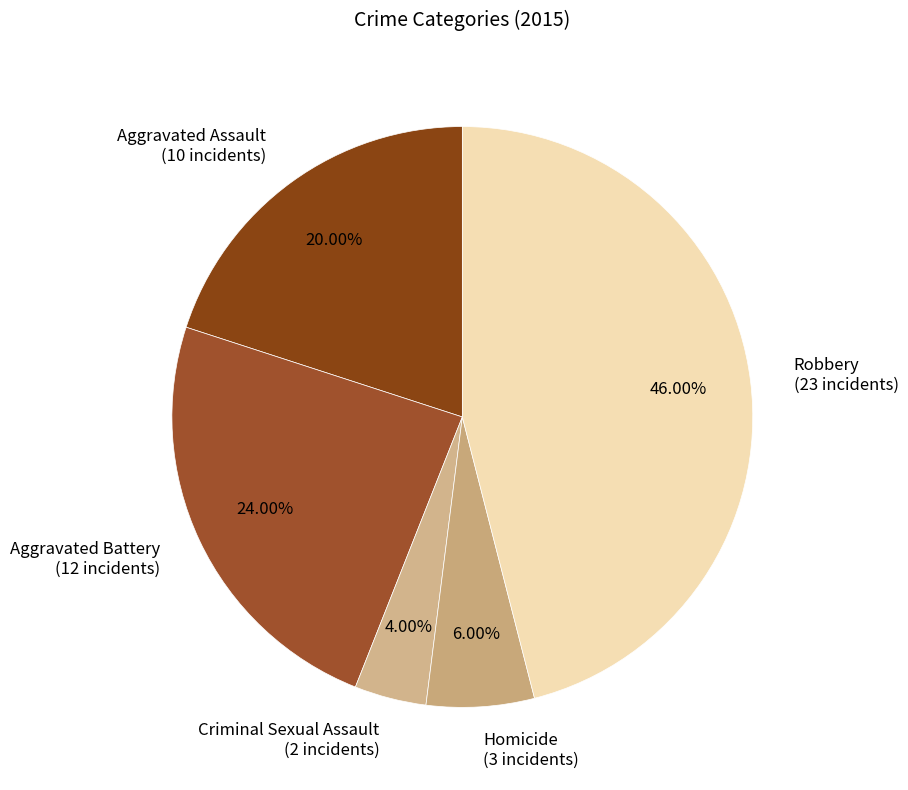

Does Aggravated Battery represent more than half of the total?

No